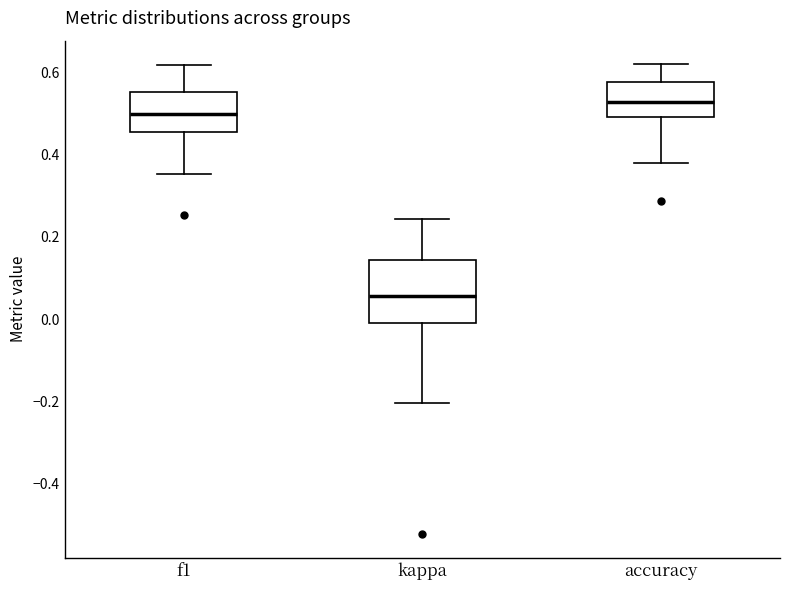

Comparing the boxes themselves (not the whiskers), which one is the tallest?

kappa